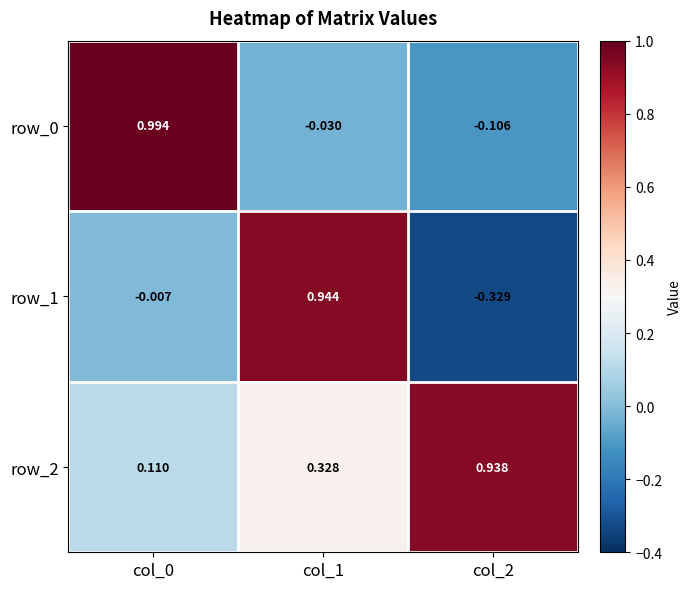

Is the value of row_2 at col_2 greater than the value of row_1 at col_1?

No